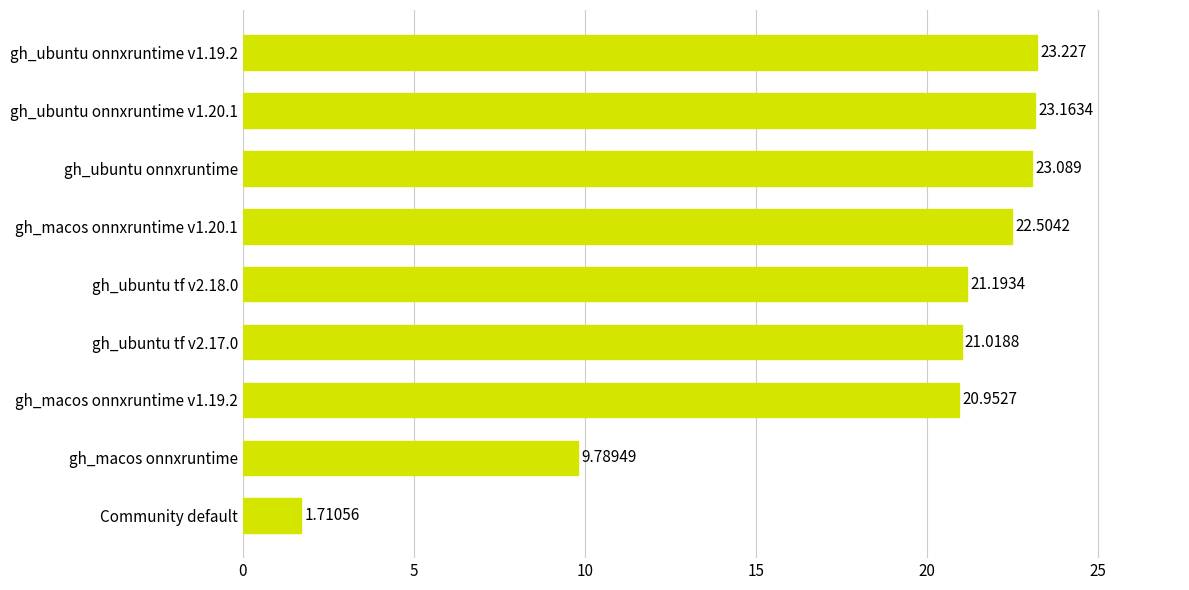

Which category has the lowest value across all series?

Community default